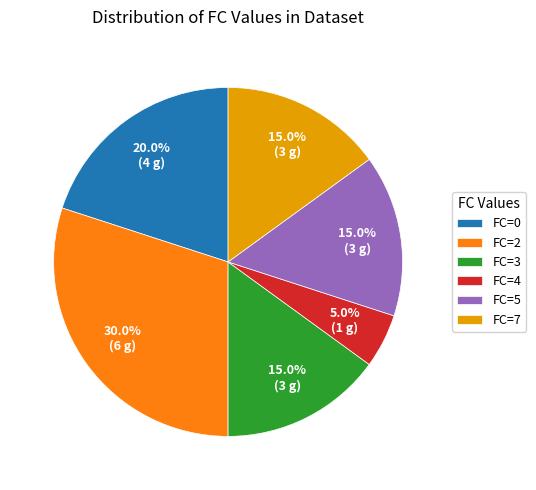

Is there any slice that represents more than half of the pie?

No